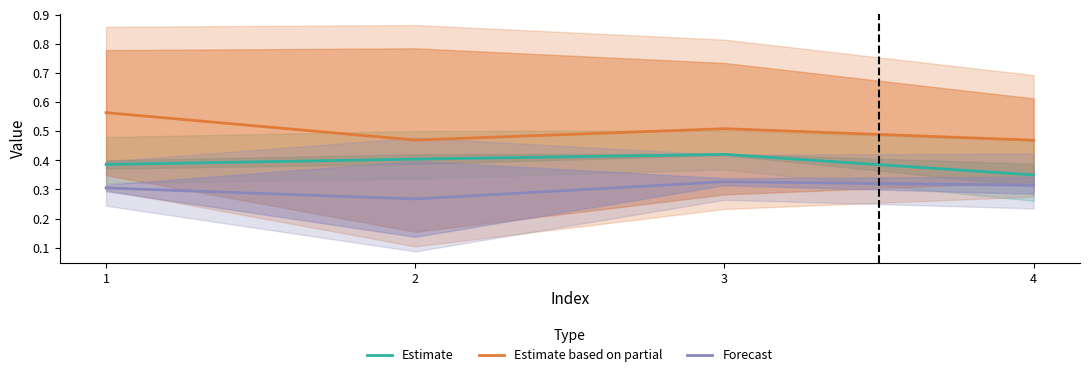

Count the number of data series in this chart.

3